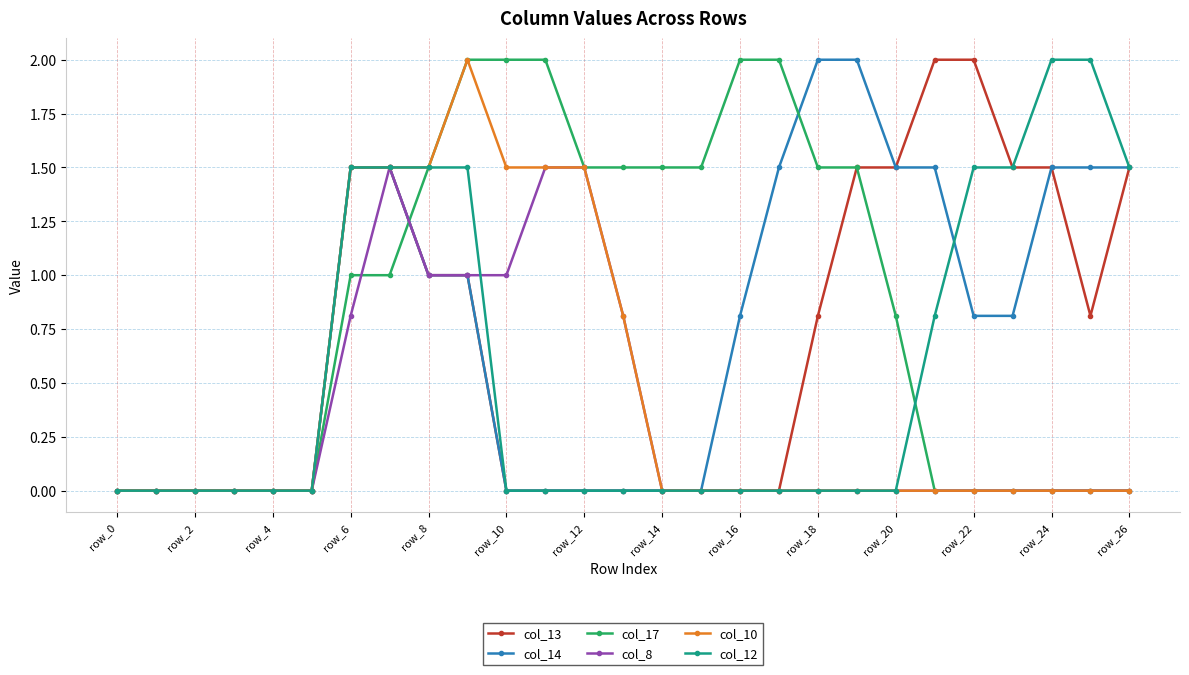

What is the difference between the maximum and minimum values in the col_8 series?

1.5